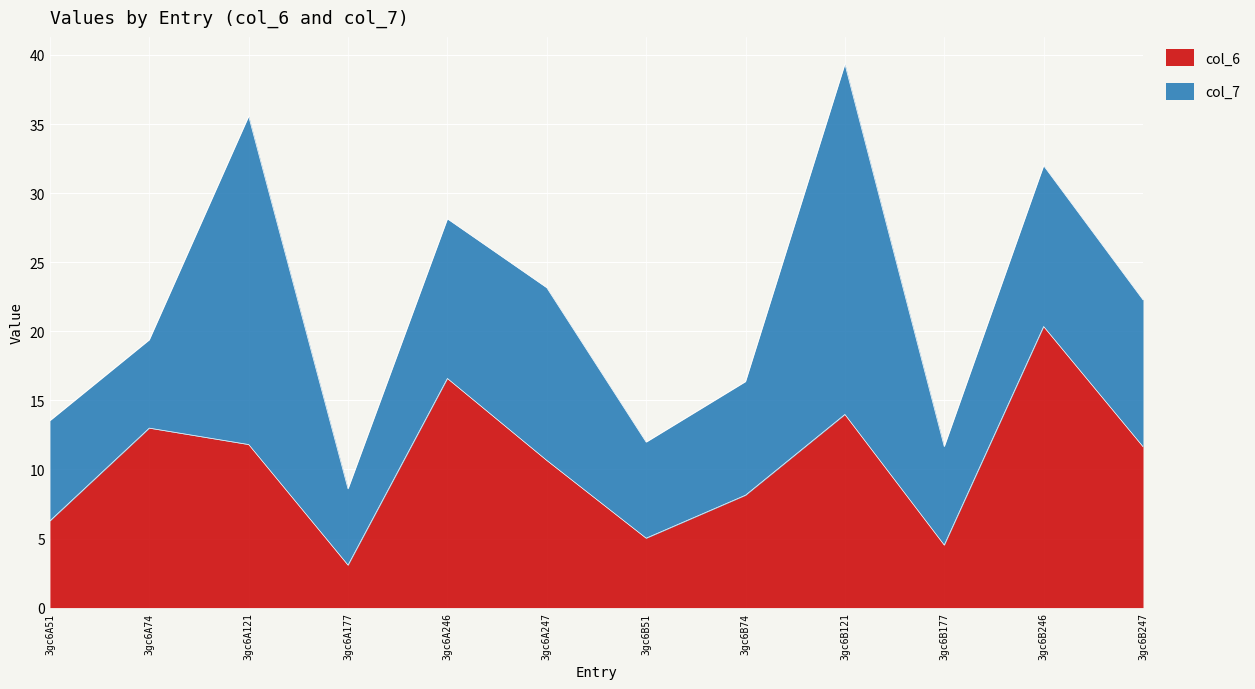

At which category is the sum across all series the highest?

3gc6B121